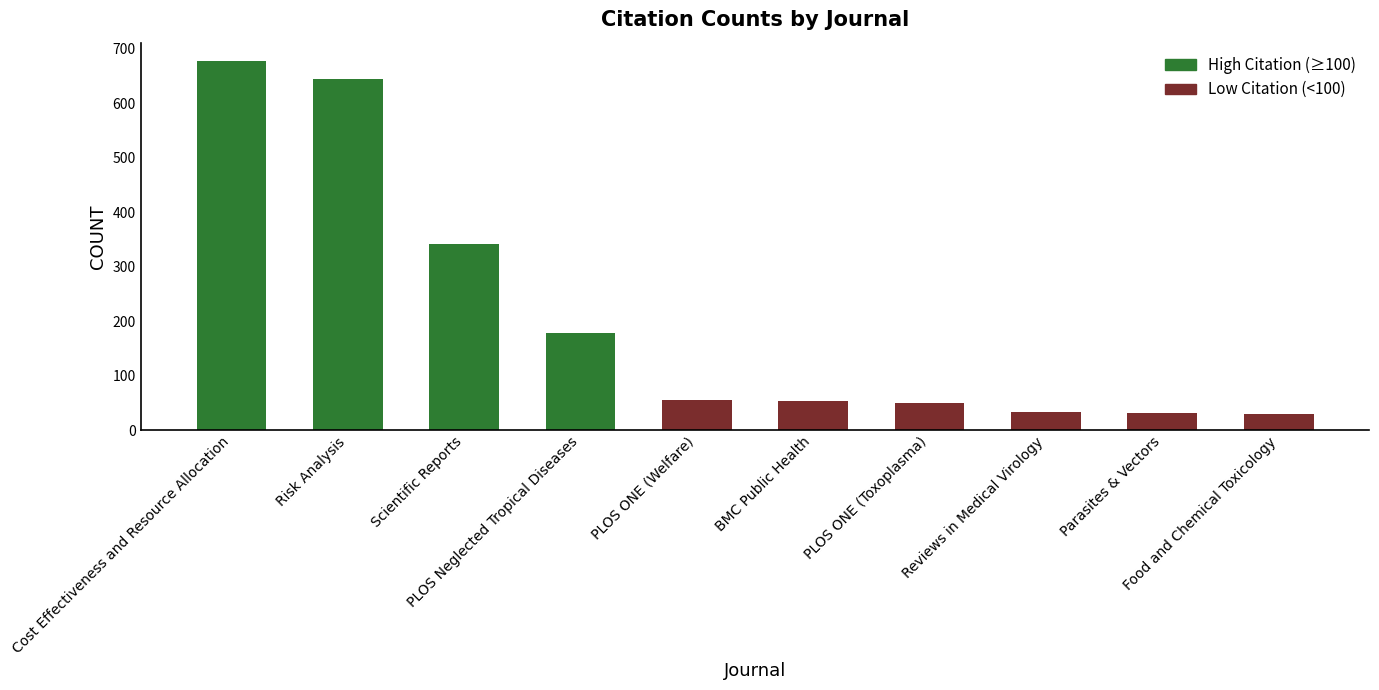

Which category has the lowest value across all series?

Food and Chemical Toxicology